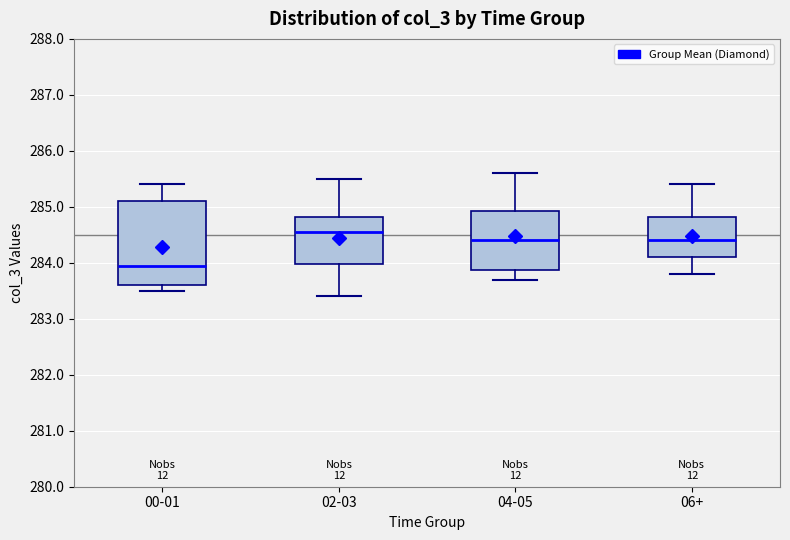

Reading left to right, transcribe this box plot: for each box, give where its median line is, the range the box spans, and where its two whiskers end, as read against the y-axis. The values are not printed on the chart, so give them approximately, as read against the axis.

00-01: median 284.0, box 283.6 to 285.1, whiskers 283.5 to 285.4
02-03: median 284.6, box 284.0 to 284.8, whiskers 283.4 to 285.5
04-05: median 284.4, box 283.9 to 284.9, whiskers 283.7 to 285.6
06+: median 284.4, box 284.1 to 284.8, whiskers 283.8 to 285.4